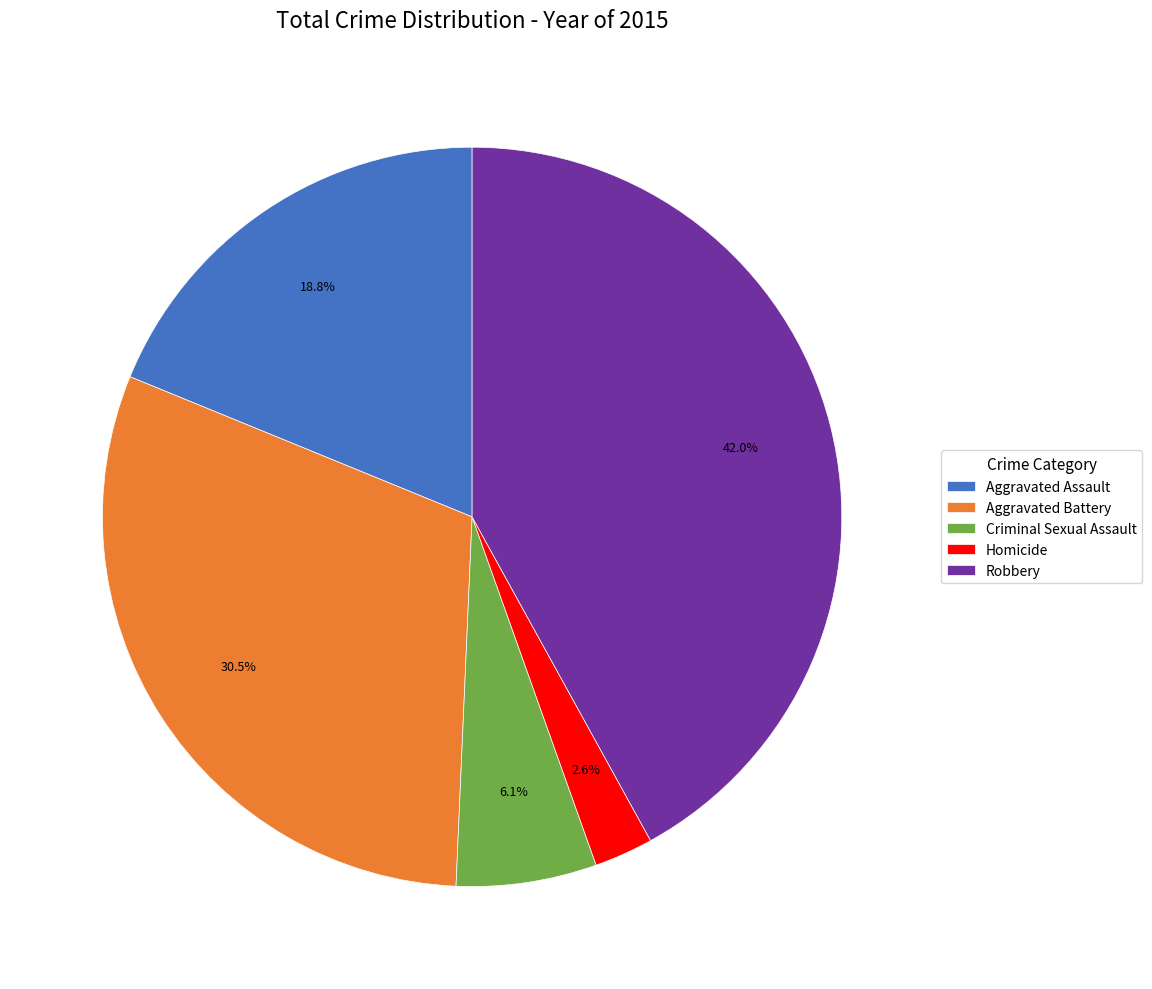

What portion of the pie excludes Aggravated Battery?

69.5%